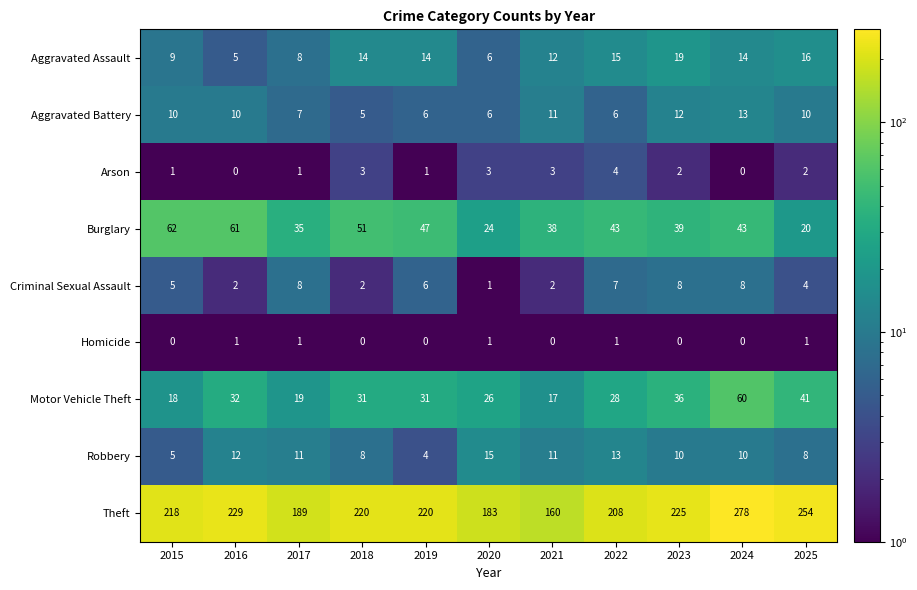

How many distinct data groups are displayed?

9